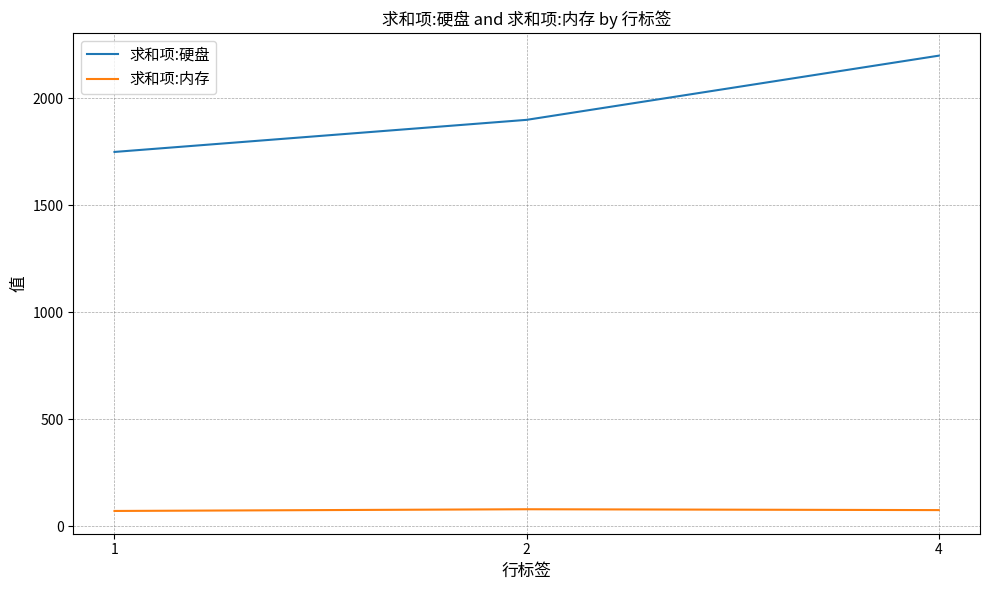

How many 求和项:硬盘 values are between 1750 and 2200?

3